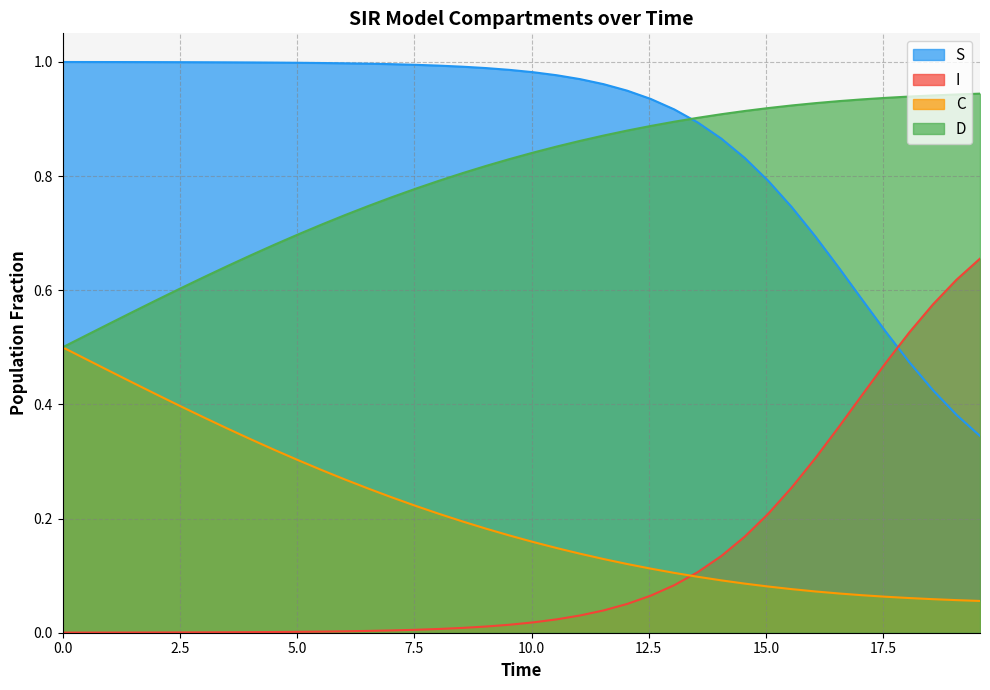

True or false: D and I intersect in this chart.

False